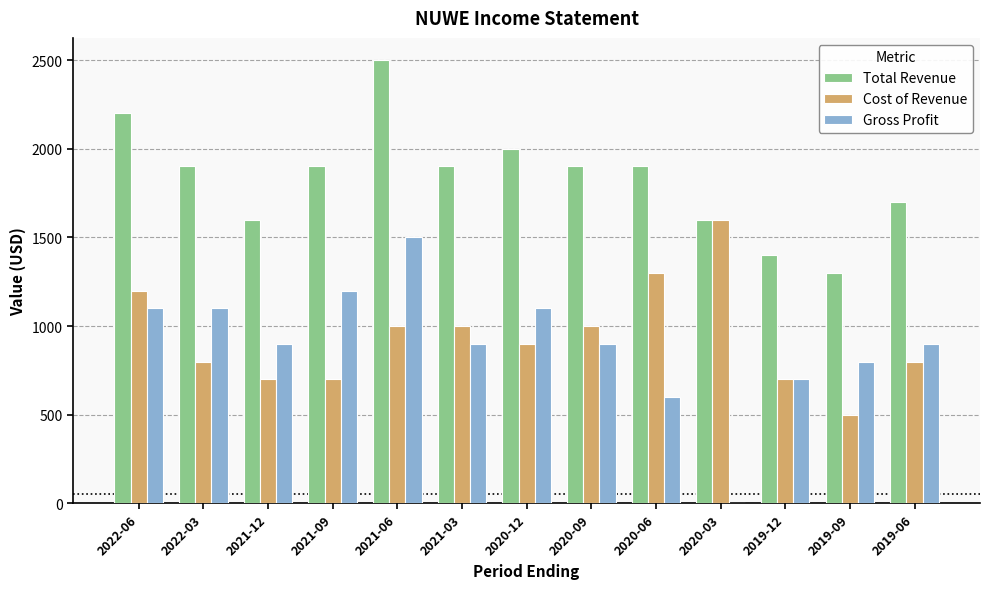

At which label does Gross Profit first exceed 900?

2022-06